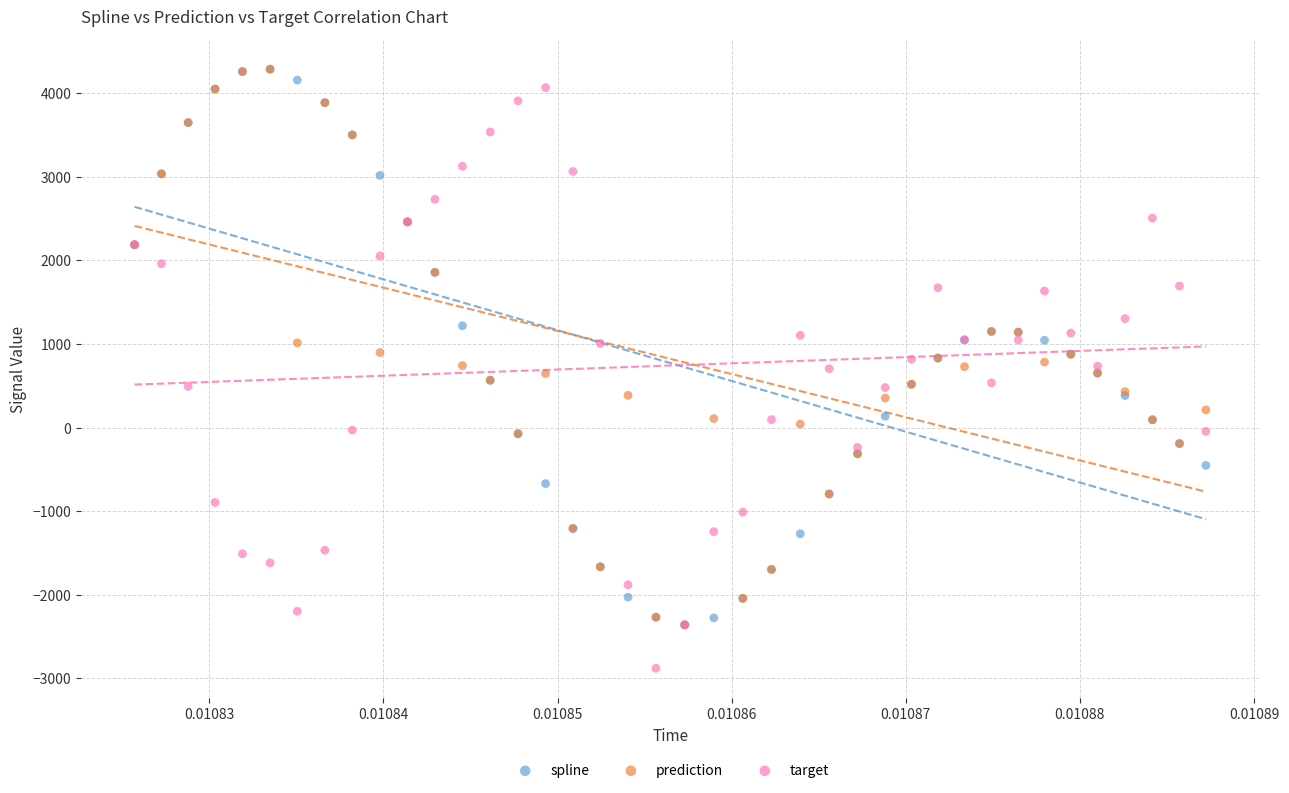

What are all the series names shown in the legend?

spline, prediction, target